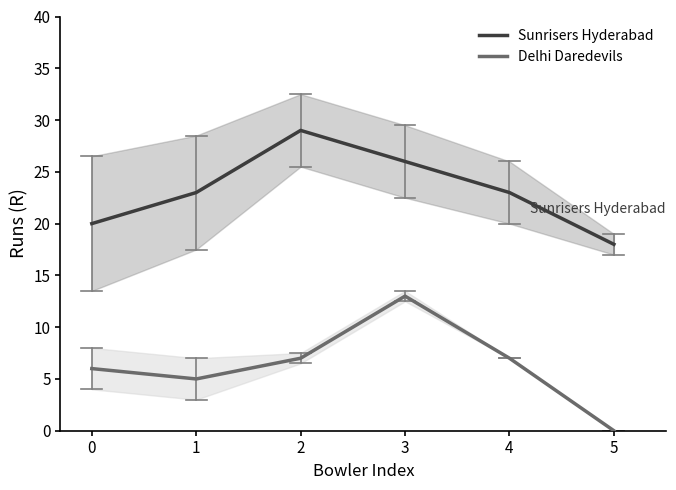

At how many categories does at least one series exceed 27?

1